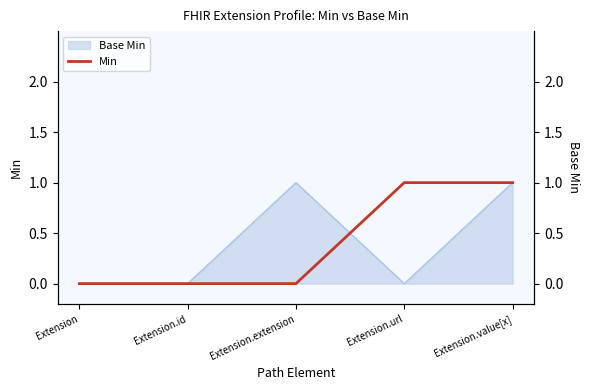

Rank the categories by value from lowest to highest.

Extension, Extension.id, Extension.extension, Extension.url, Extension.value[x]